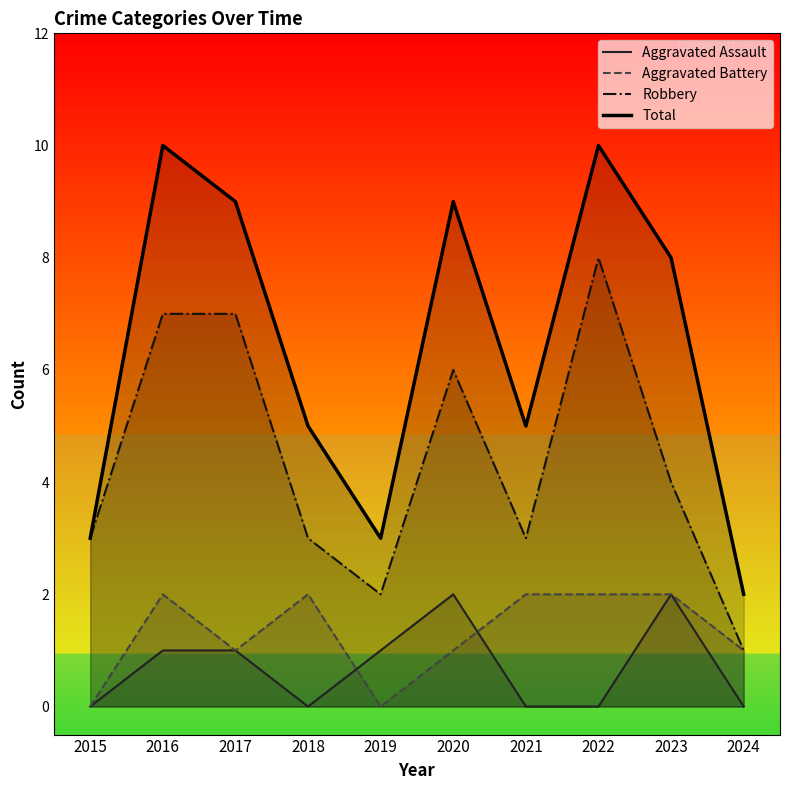

What is the value of the Robbery point at the 1st from the left?

3